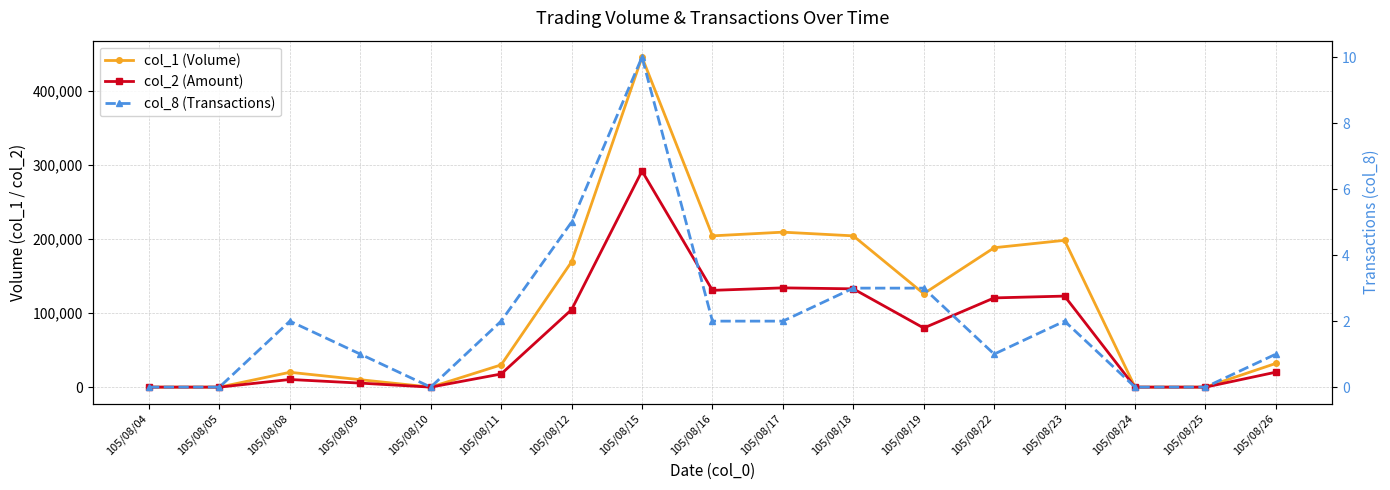

What is the spread (max minus min) of values at 105/08/23?

197998